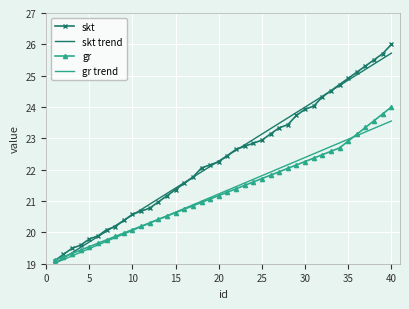

Which series has the largest range (max minus min)?

skt